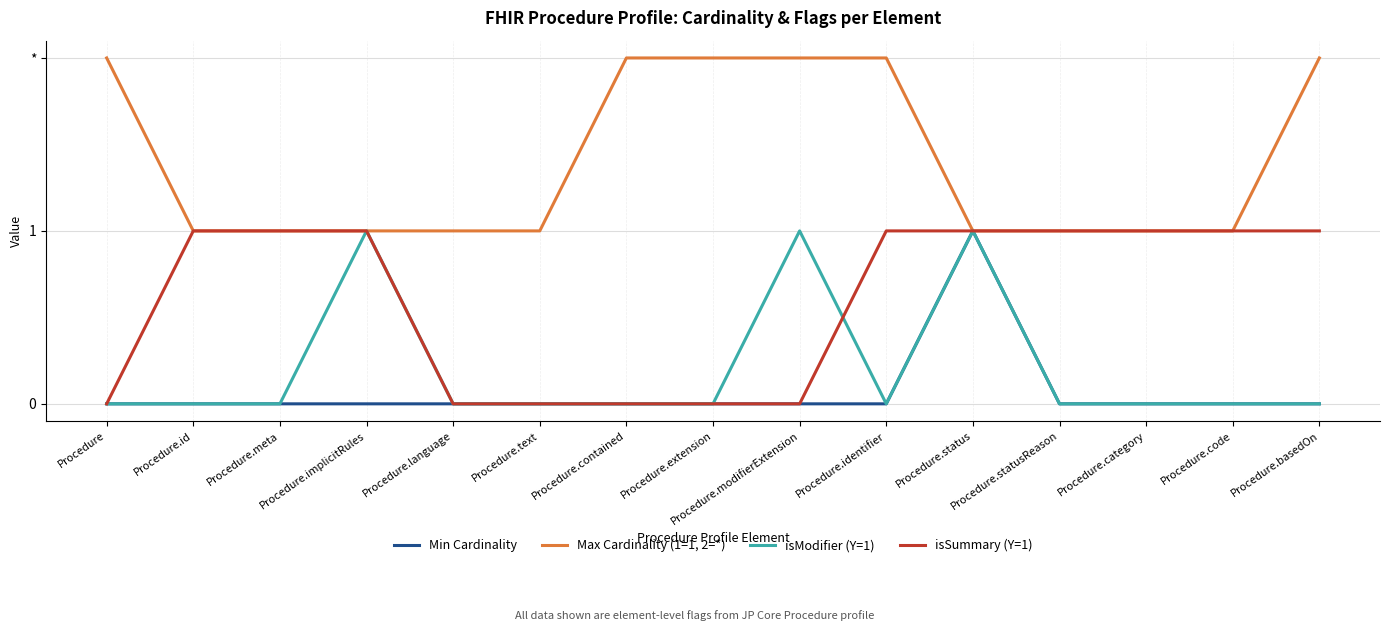

Is this an area chart (filled region under the line)?

No